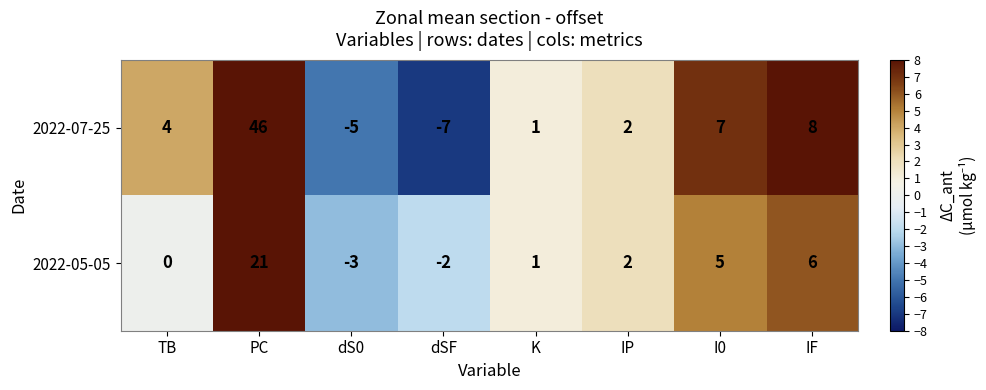

Count the number of data series in this chart.

2